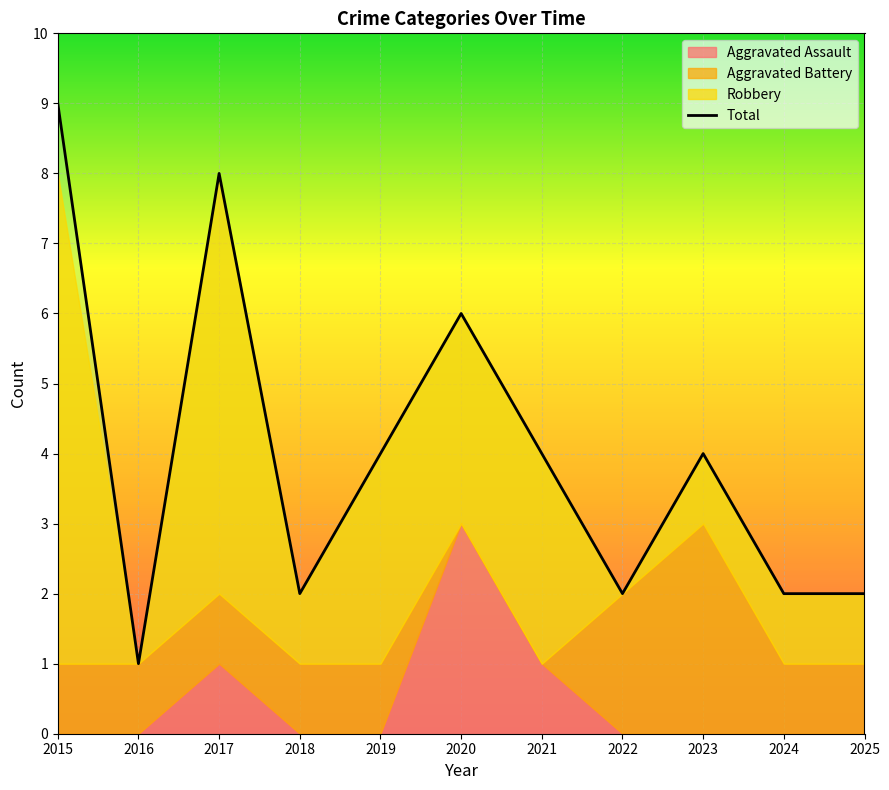

List the labels in order of value, largest first.

2015, 2017, 2020, 2019, 2021, 2023, 2018, 2022, 2024, 2025, 2016